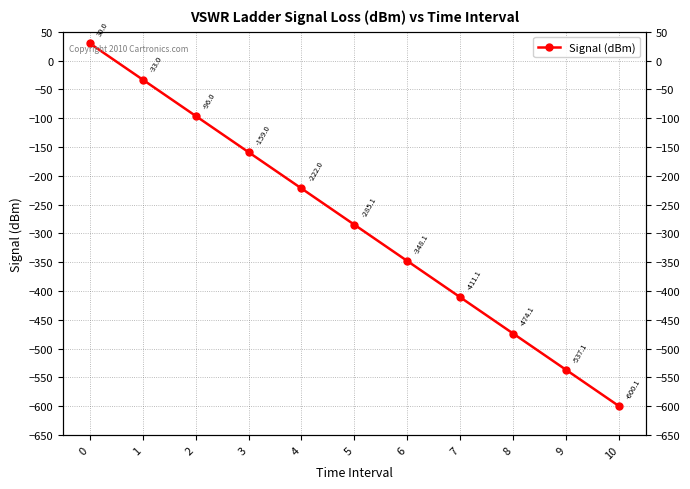

What is the minimum value shown in the chart?

-600.1